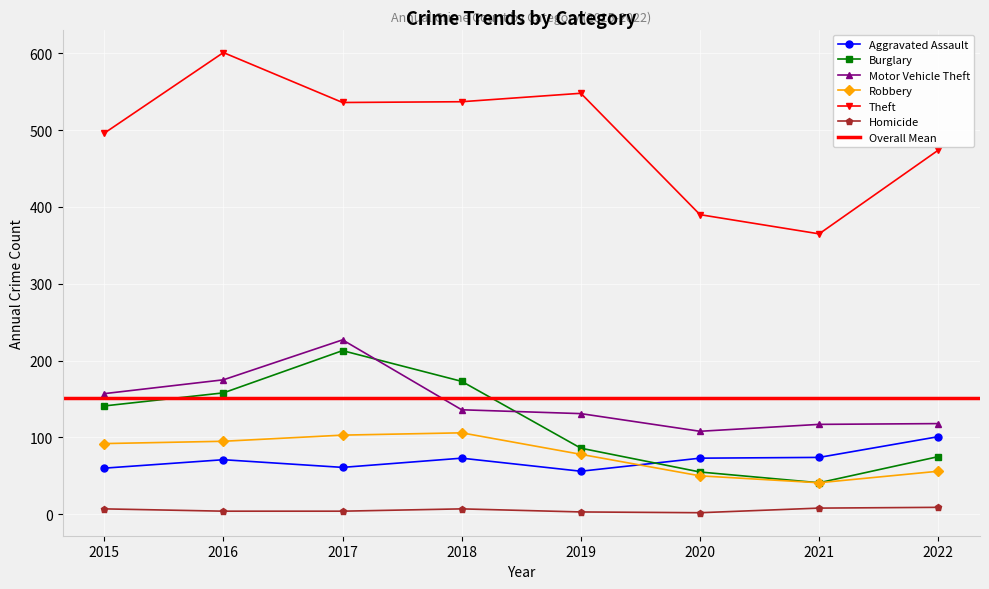

True or false: Theft and Robbery intersect in this chart.

False